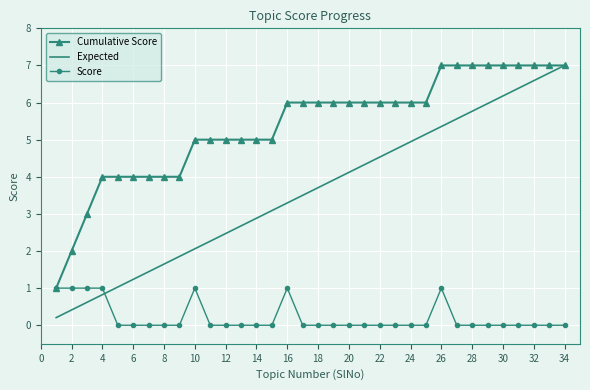

Rank the series by their average value, from lowest to highest.

Score, Expected, Cumulative Score